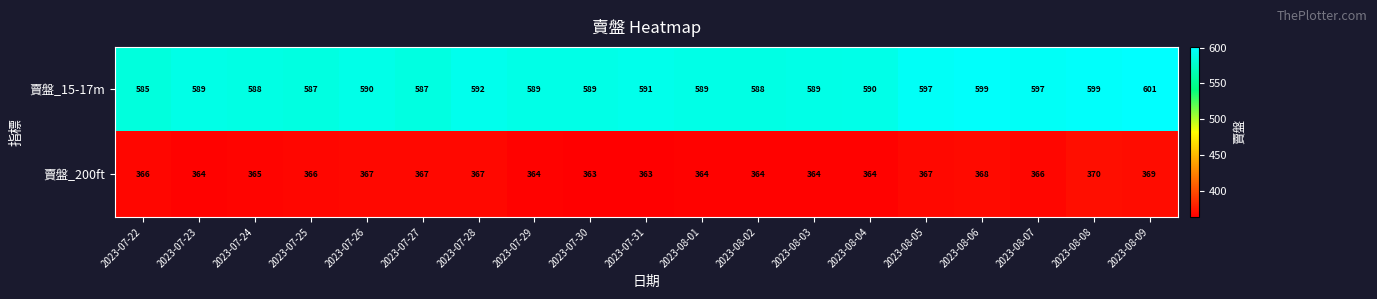

List the series in order of their peak value, lowest first.

賣盤_200ft, 賣盤_15-17m